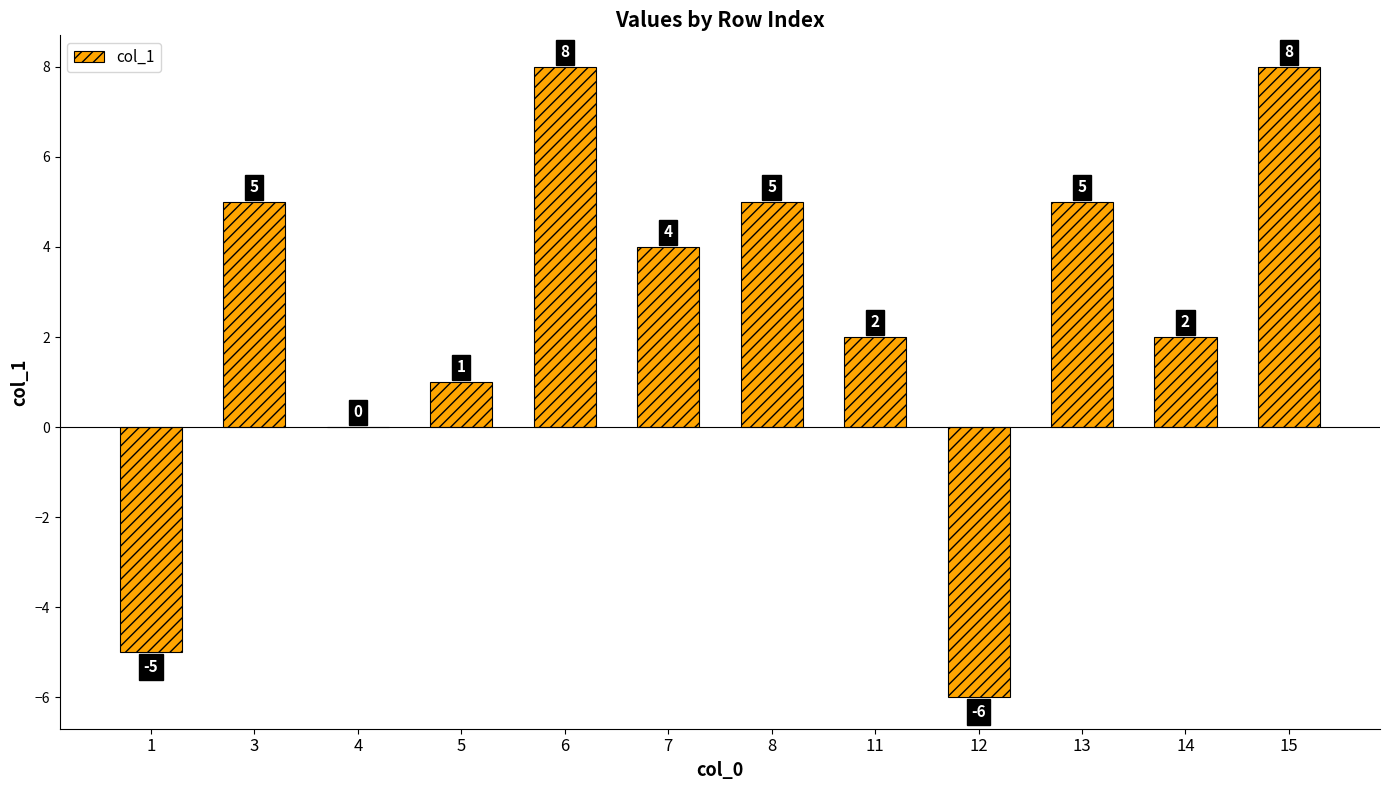

Reading left to right, extract all data points from this chart.

1=-5	3=5	4=0	5=1	6=8	7=4	8=5	11=2	12=-6	13=5	14=2	15=8